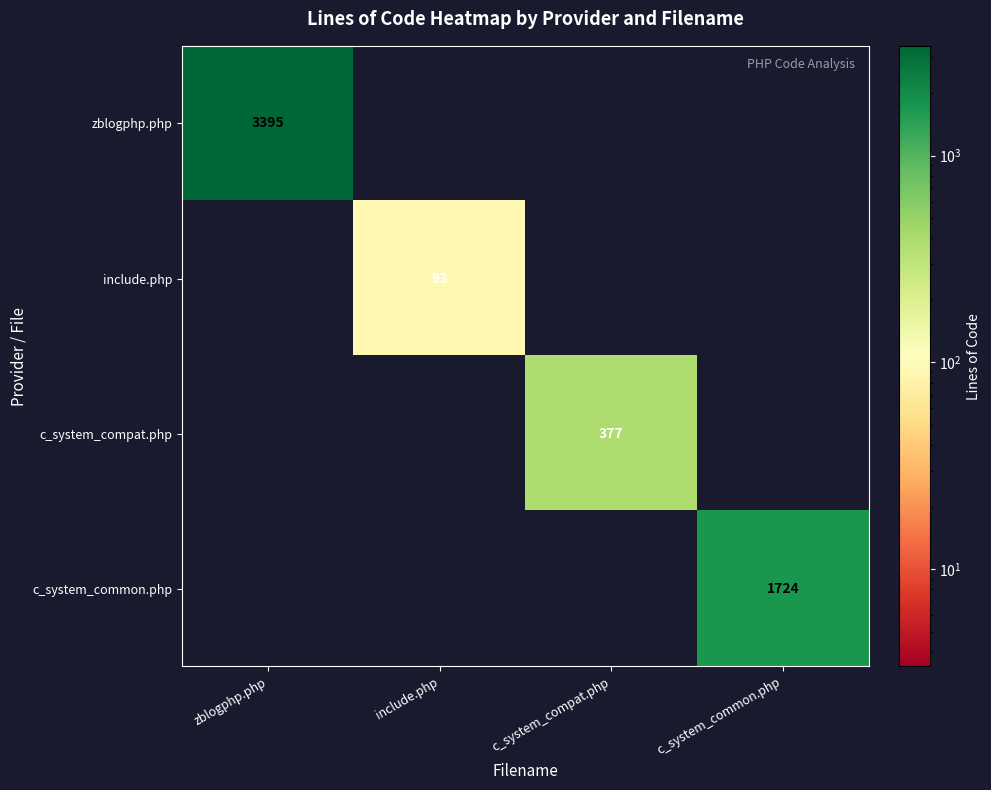

The c_system_compat.php series shows 377 at c_system_compat.php. True or false?

True